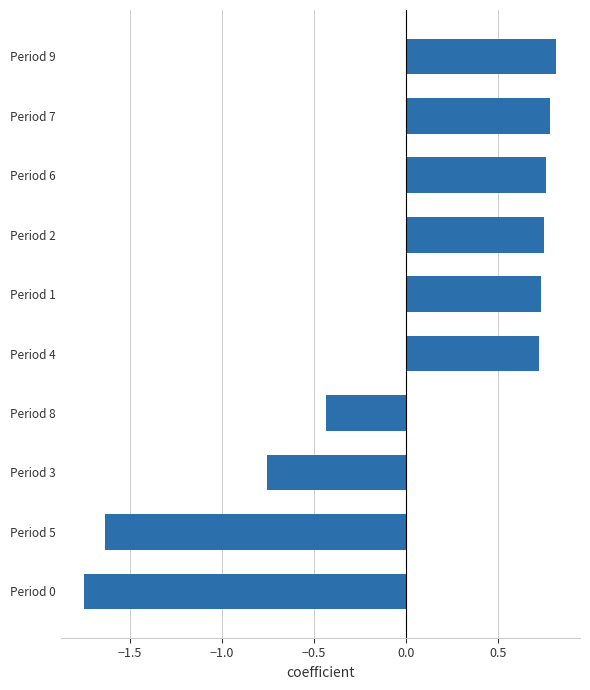

What is the difference between the second highest and second lowest values?

2.4